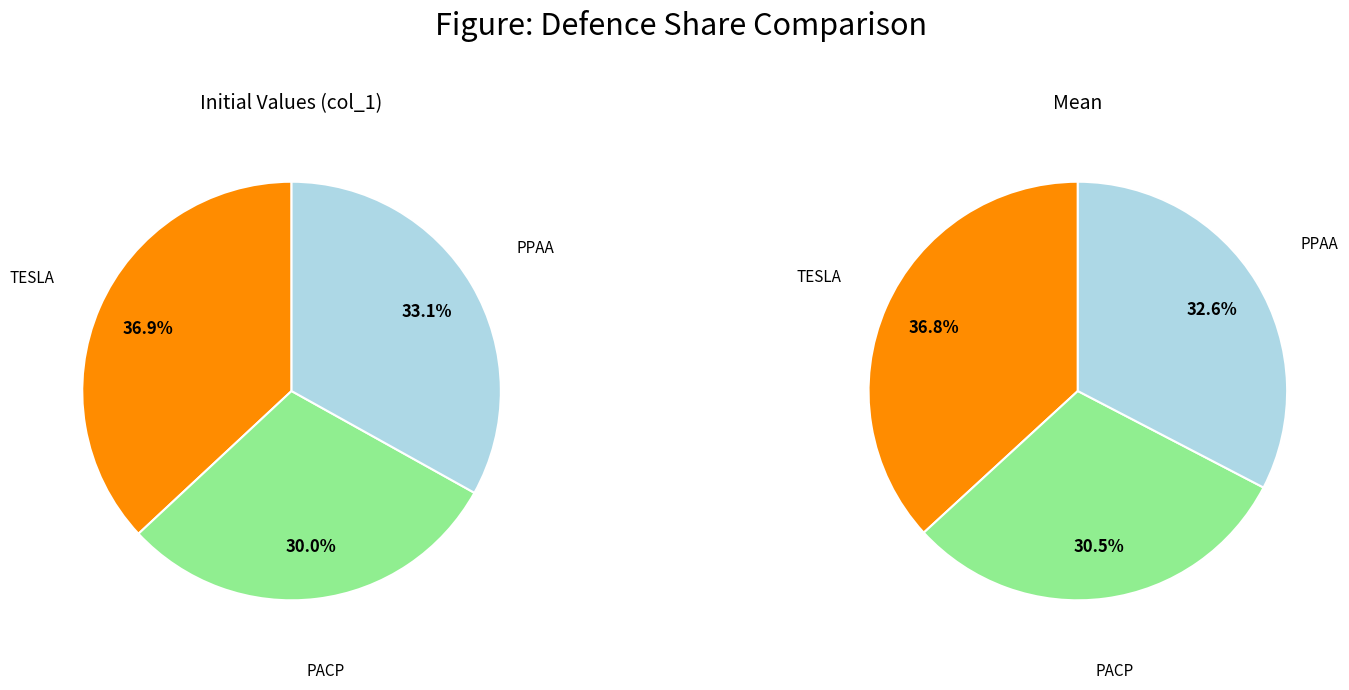

Does TESLA account for over 50% of the chart?

No